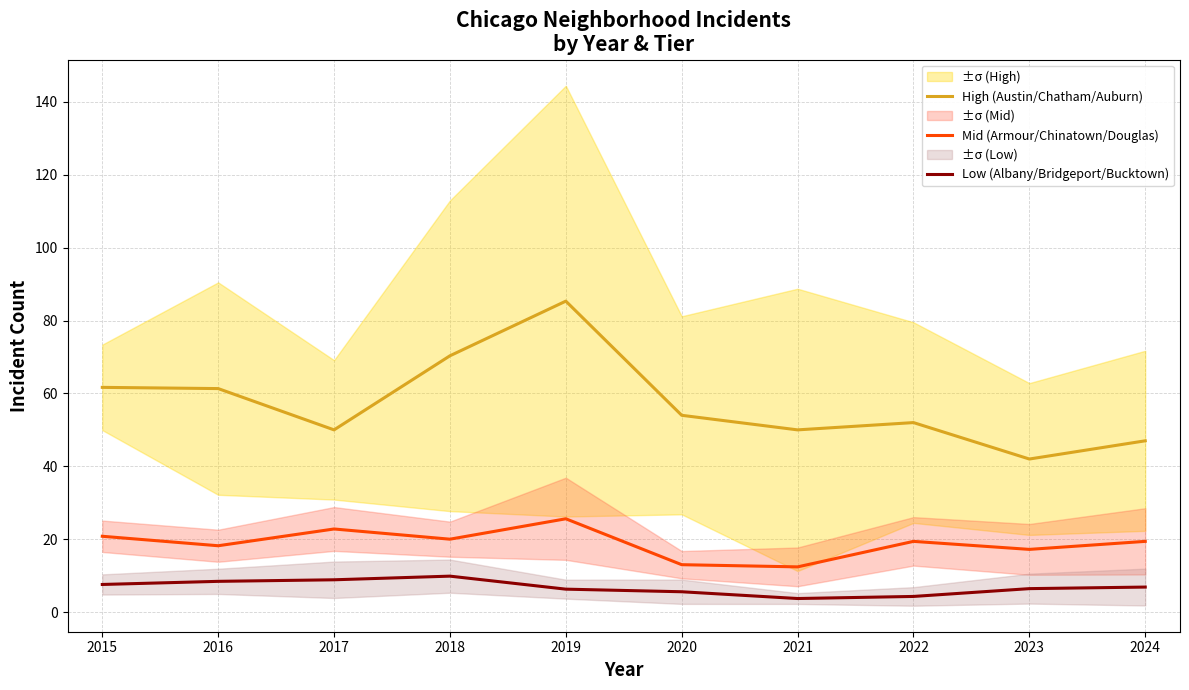

What is the total value across all series at 2016?

88.0